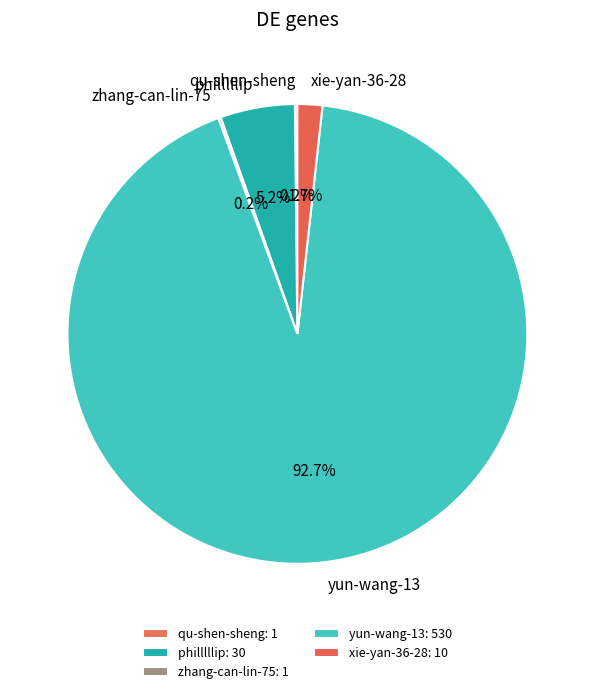

The philllllip slice represents 5% of the pie. True or false?

True